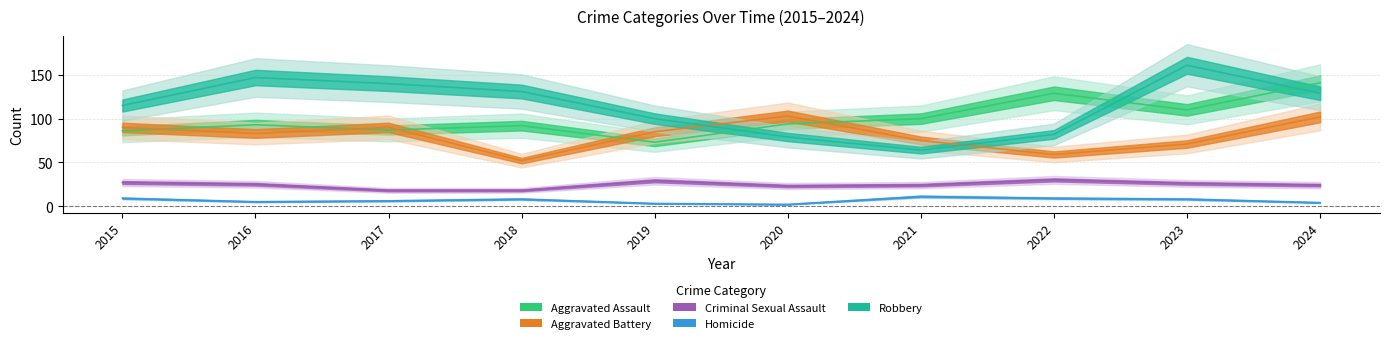

At which category does Homicide reach its first local peak?

2018